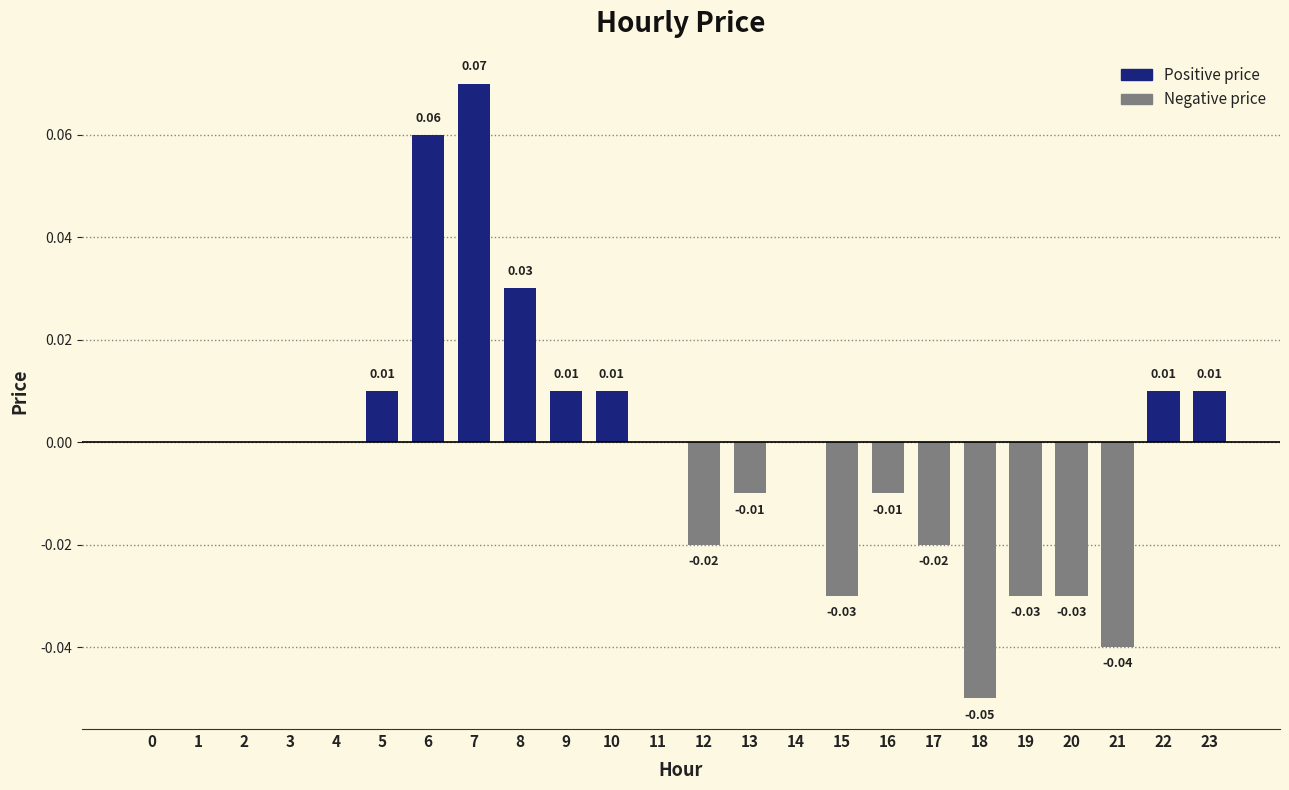

Which has a higher value, 13 or 20?

13